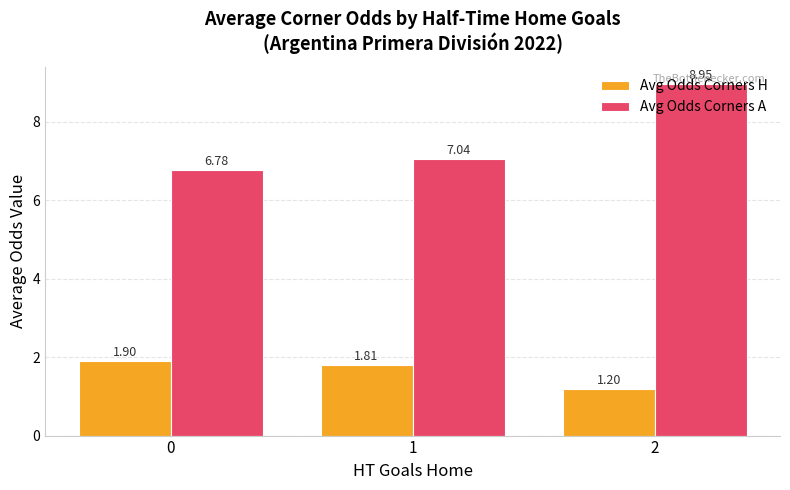

What is the difference between the Avg Odds Corners H values at 1 and 0?

0.1